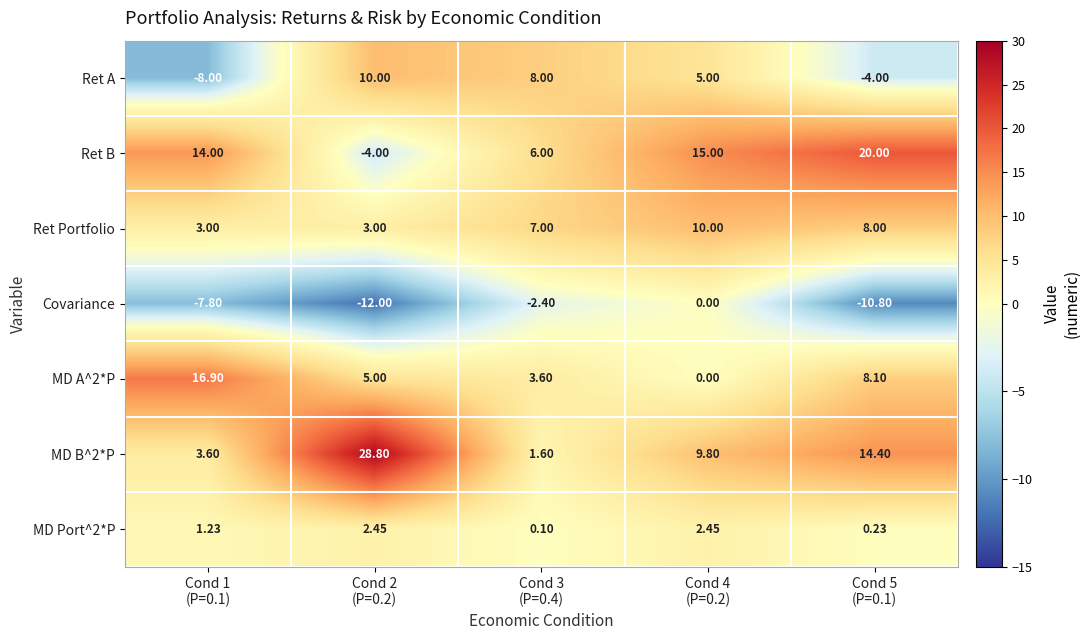

At which category does the chart reach its minimum across all series?

Cond 2
(P=0.2)